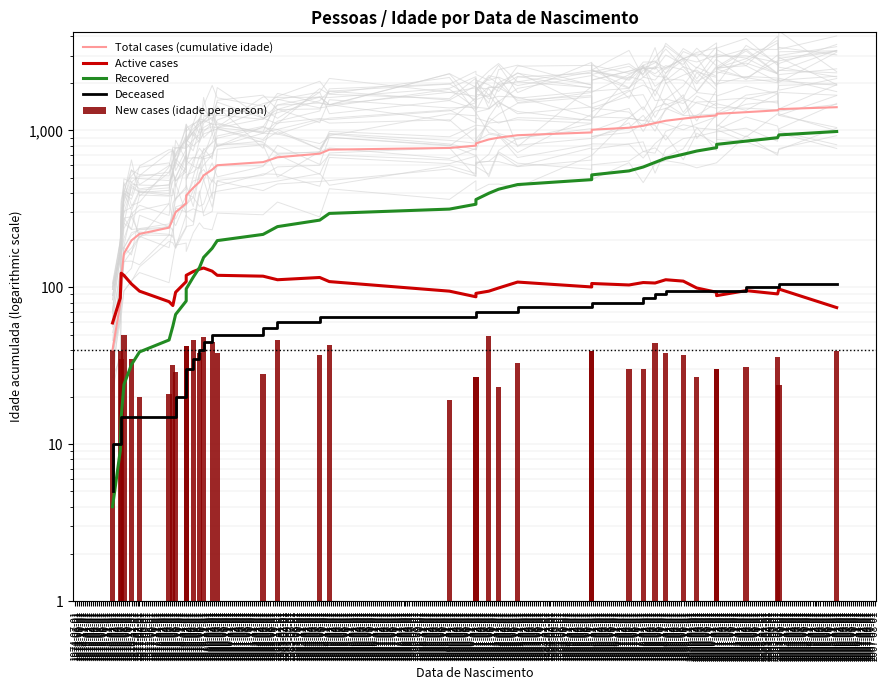

Which label corresponds to the smallest value in the chart?

1974-07-01